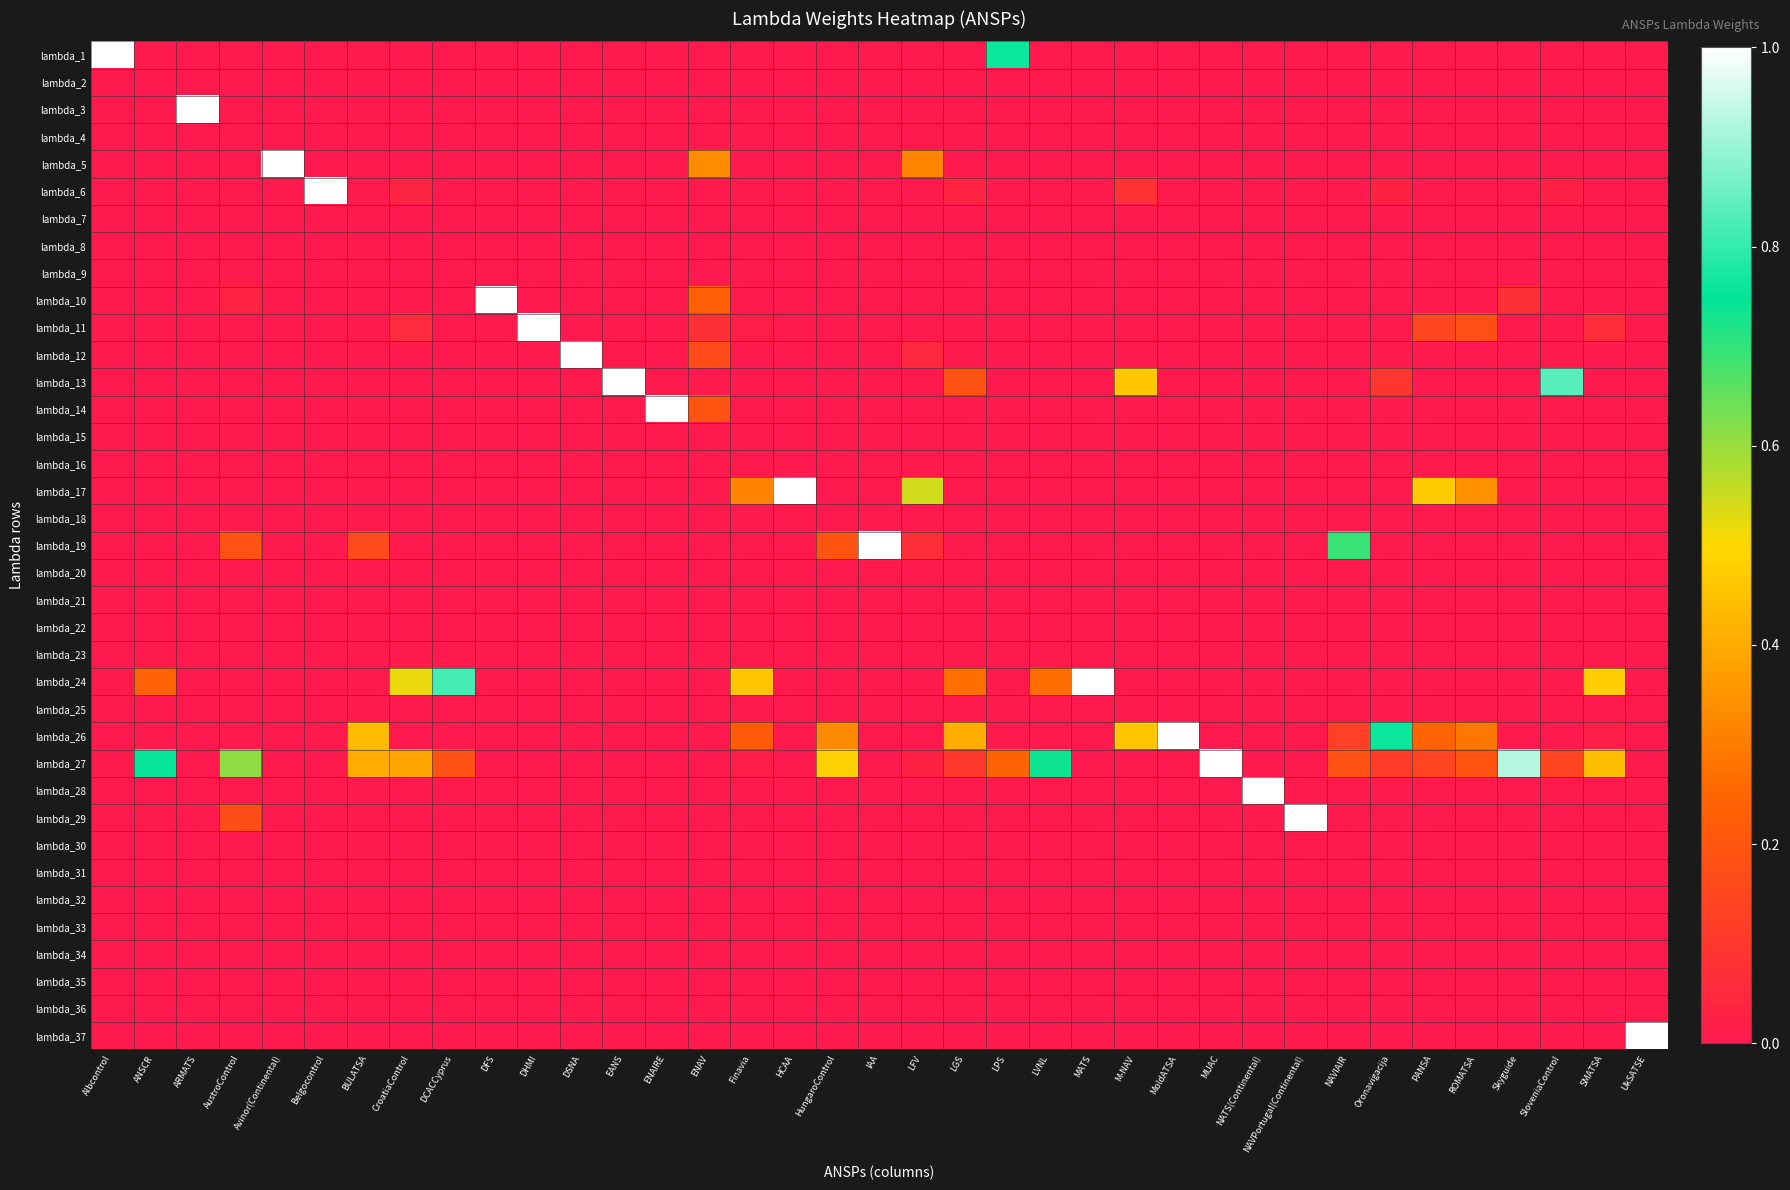

At ENAIRE, list the series in order from smallest to largest.

lambda_1, lambda_2, lambda_3, lambda_4, lambda_5, lambda_6, lambda_7, lambda_8, lambda_9, lambda_10, lambda_11, lambda_12, lambda_13, lambda_15, lambda_16, lambda_17, lambda_18, lambda_19, lambda_20, lambda_21, lambda_22, lambda_23, lambda_24, lambda_25, lambda_26, lambda_27, lambda_28, lambda_29, lambda_30, lambda_31, lambda_32, lambda_33, lambda_34, lambda_35, lambda_36, lambda_37, lambda_14